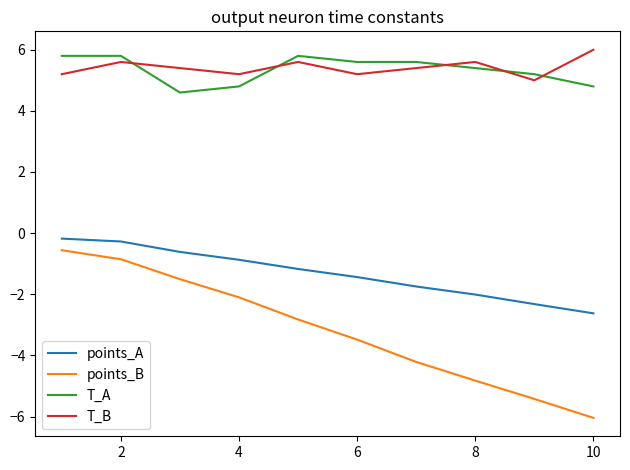

True or false: T_A and points_B intersect in this chart.

False